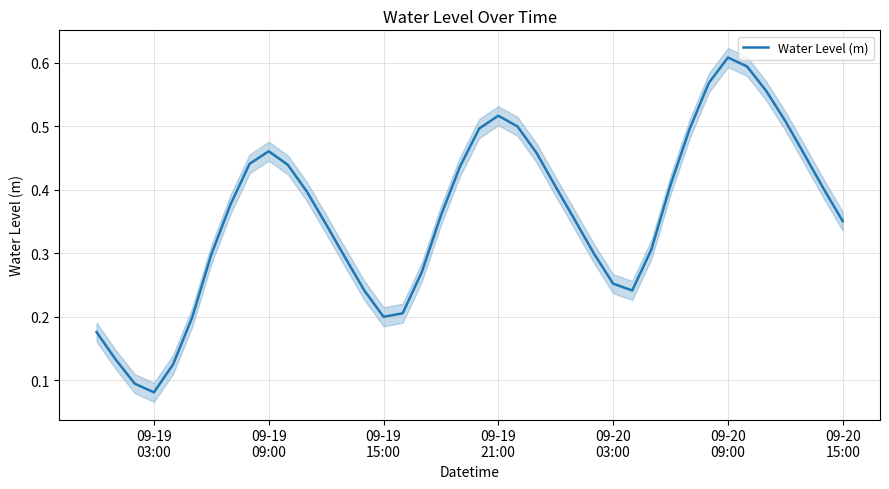

The value at 34 is 0.8. True or false?

False